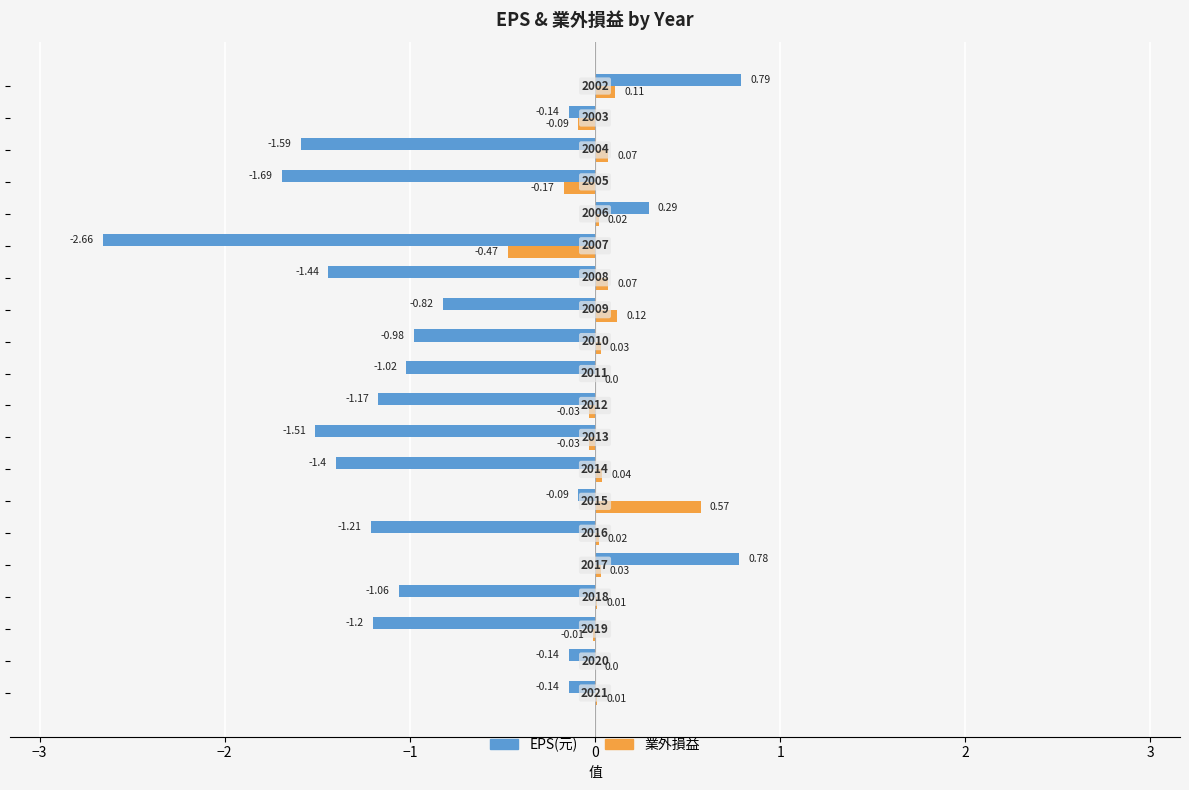

What are all the series names shown in the legend?

EPS(元), 業外損益